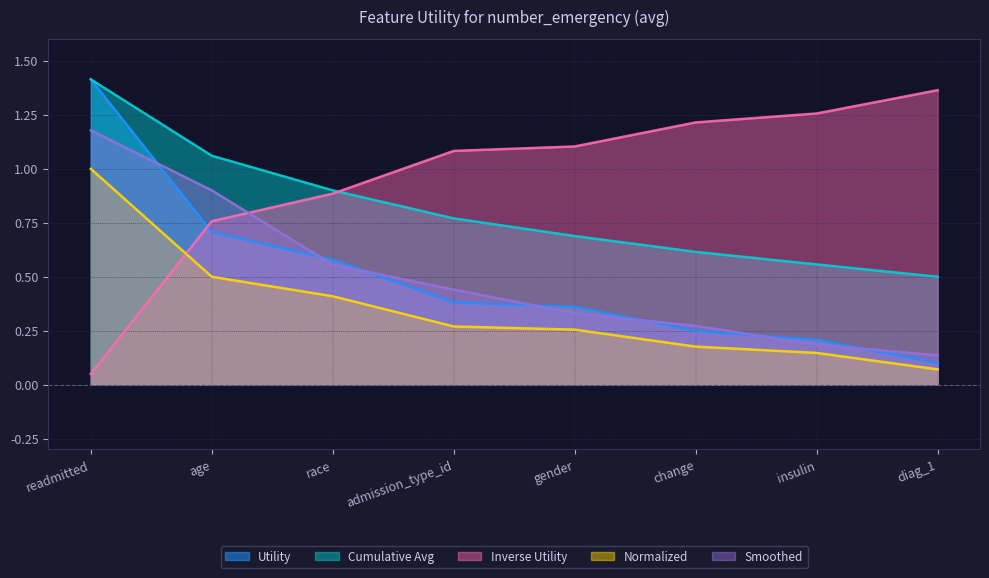

Is it true that the value at gender is 0.2?

False